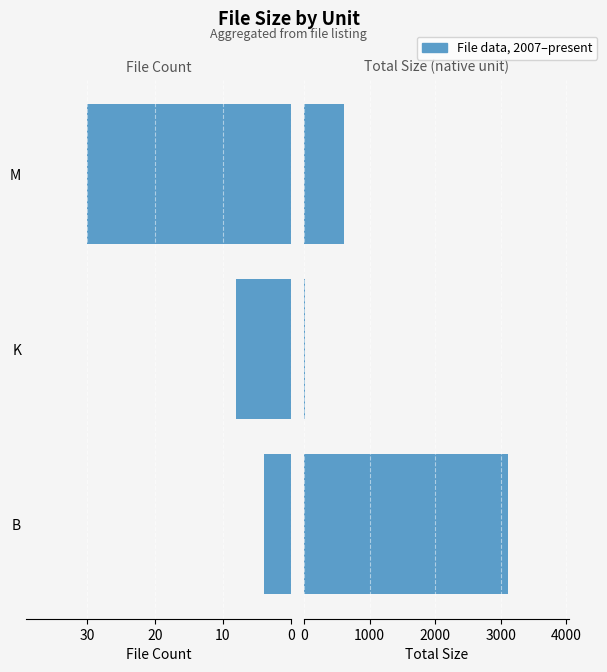

What is the greatest value displayed?

3102.0